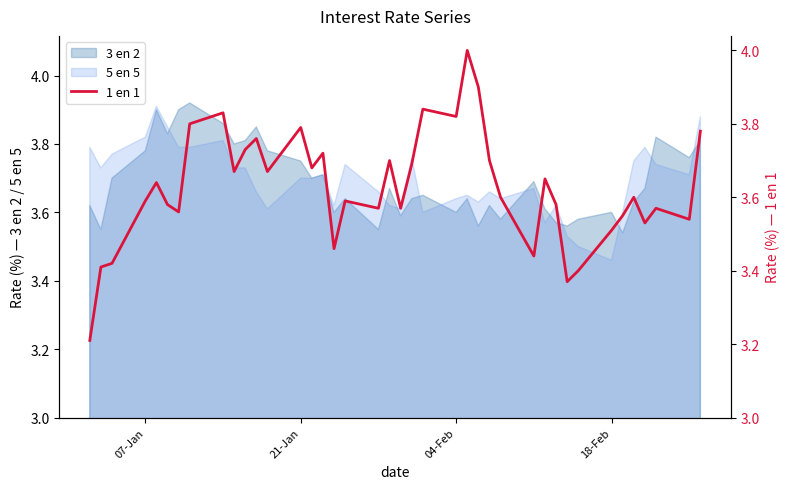

Does the chart display data point markers on the line(s)?

No